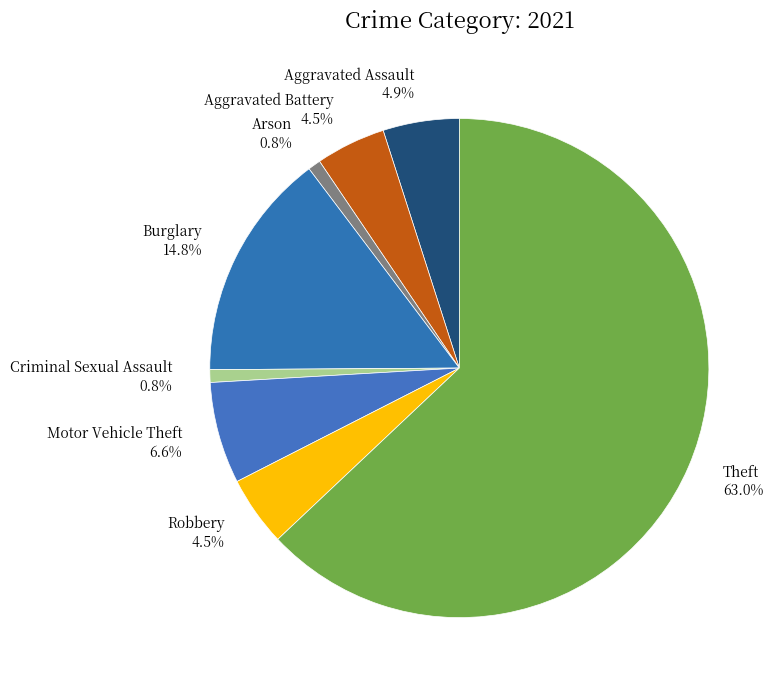

Which category accounts for the majority?

Theft